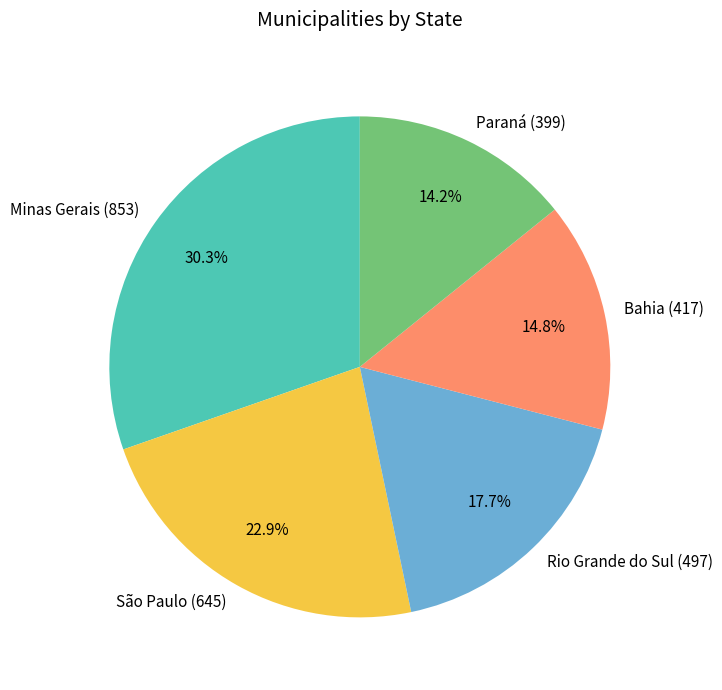

Which category has the smallest portion of the pie?

Paraná